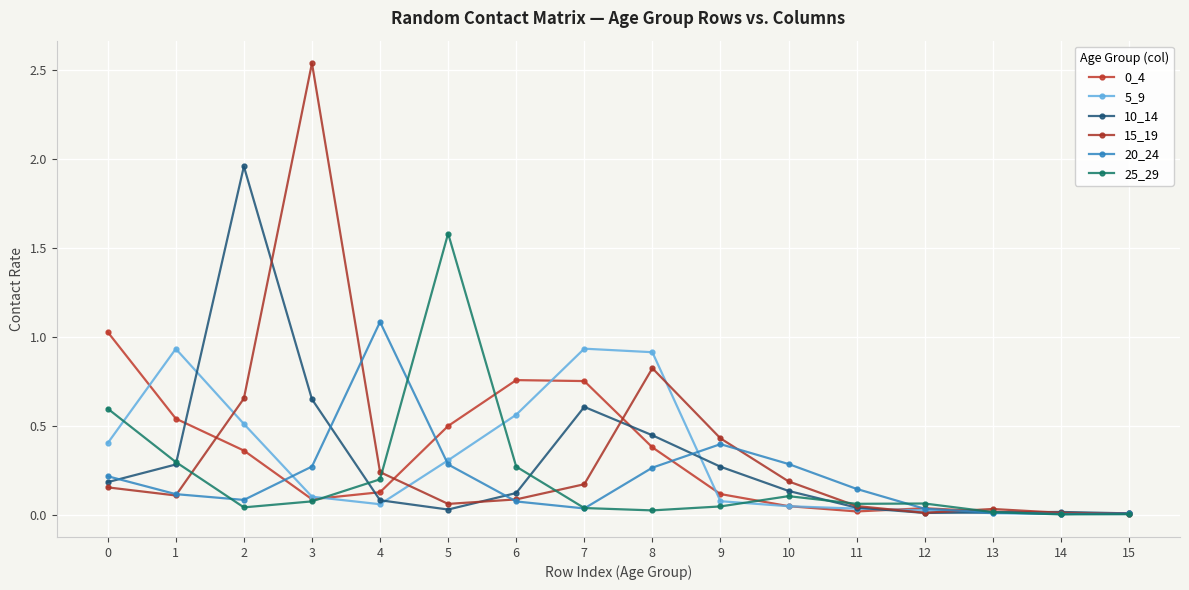

Reading left to right, extract all data points from this chart.

0_4: 0=1.0	1=0.5	2=0.4	3=0.1	4=0.1	5=0.5	6=0.8	7=0.8	8=0.4	9=0.1	10=0.0	11=0.0	12=0.0	13=0.0	14=0.0	15=0.0
5_9: 0=0.4	1=0.9	2=0.5	3=0.1	4=0.1	5=0.3	6=0.6	7=0.9	8=0.9	9=0.1	10=0.0	11=0.0	12=0.0	13=0.0	14=0.0	15=0.0
10_14: 0=0.2	1=0.3	2=2.0	3=0.6	4=0.1	5=0.0	6=0.1	7=0.6	8=0.4	9=0.3	10=0.1	11=0.0	12=0.0	13=0.0	14=0.0	15=0.0
15_19: 0=0.2	1=0.1	2=0.7	3=2.5	4=0.2	5=0.1	6=0.1	7=0.2	8=0.8	9=0.4	10=0.2	11=0.0	12=0.0	13=0.0	14=0.0	15=0.0
20_24: 0=0.2	1=0.1	2=0.1	3=0.3	4=1.1	5=0.3	6=0.1	7=0.0	8=0.3	9=0.4	10=0.3	11=0.1	12=0.0	13=0.0	14=0.0	15=0.0
25_29: 0=0.6	1=0.3	2=0.0	3=0.1	4=0.2	5=1.6	6=0.3	7=0.0	8=0.0	9=0.0	10=0.1	11=0.1	12=0.1	13=0.0	14=0.0	15=0.0